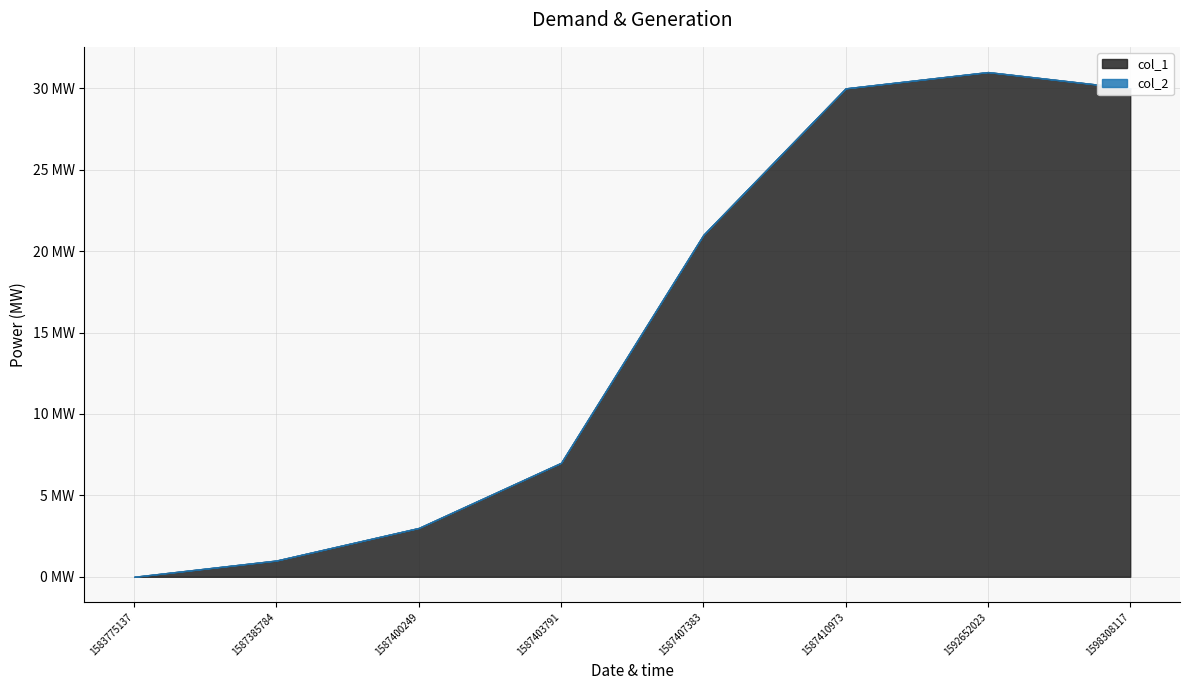

At which label is col_2 closest to 0?

1583775137